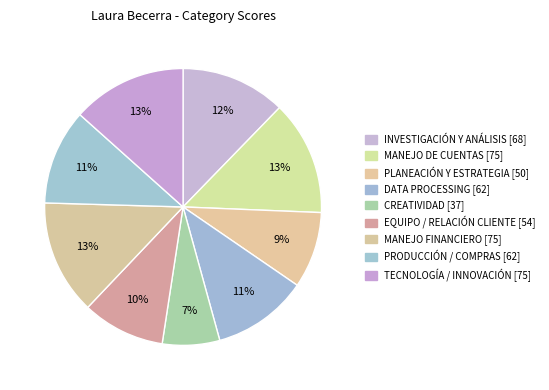

What percentage is NOT represented by CREATIVIDAD?

93.3%